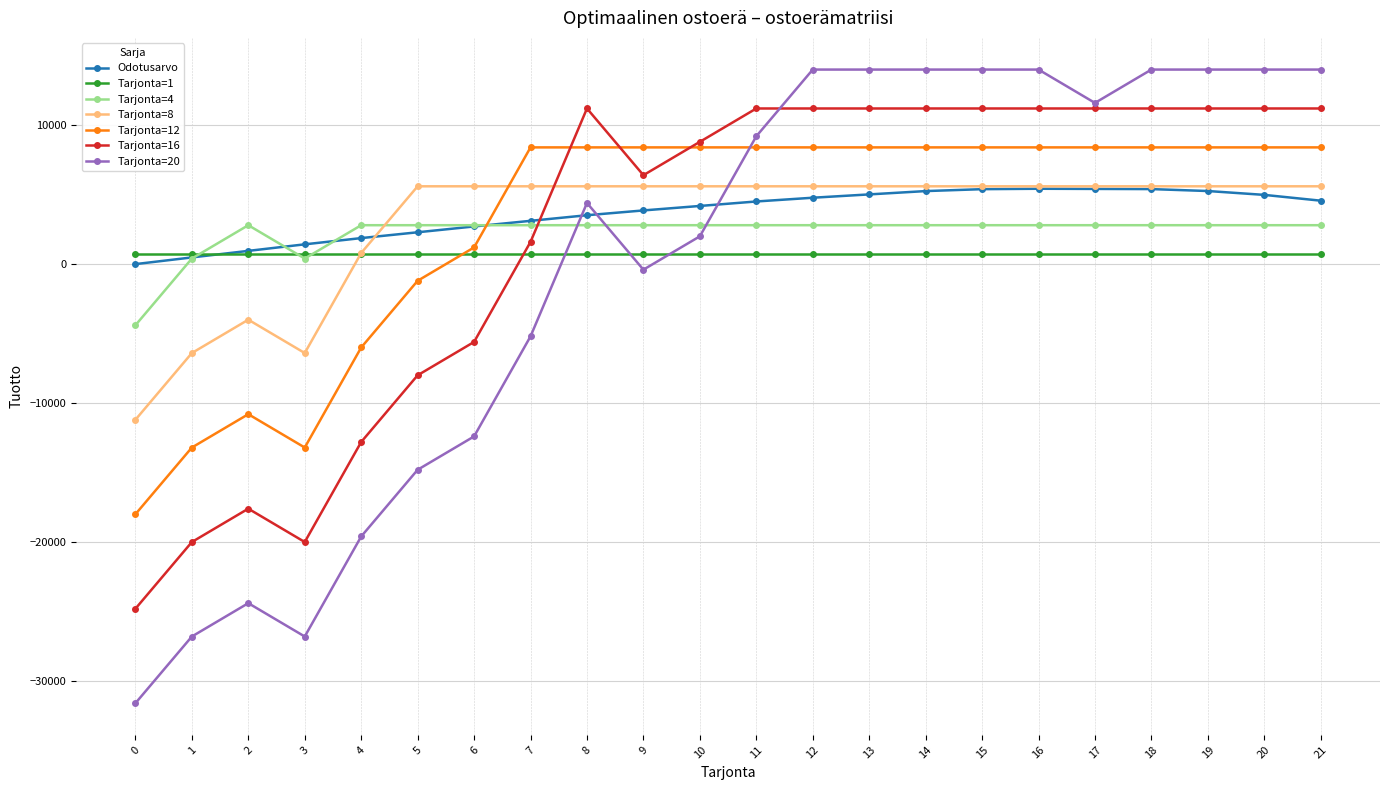

How many lines are shown in the chart?

7